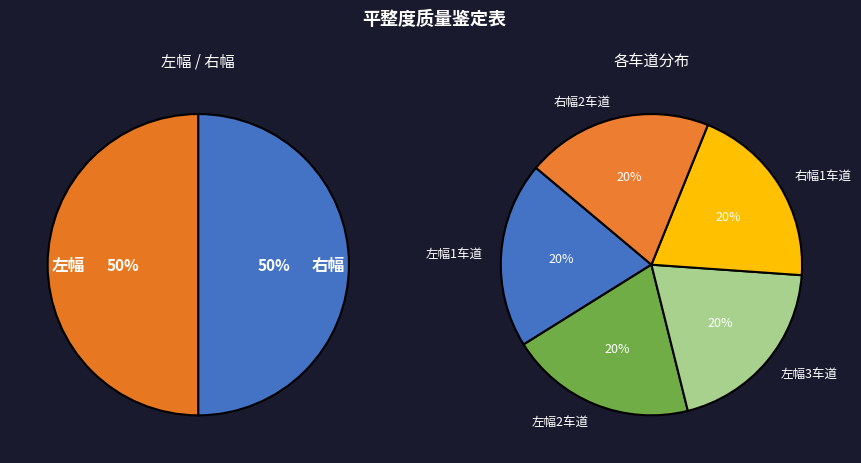

The 2 slice represents 15% of the pie. True or false?

False